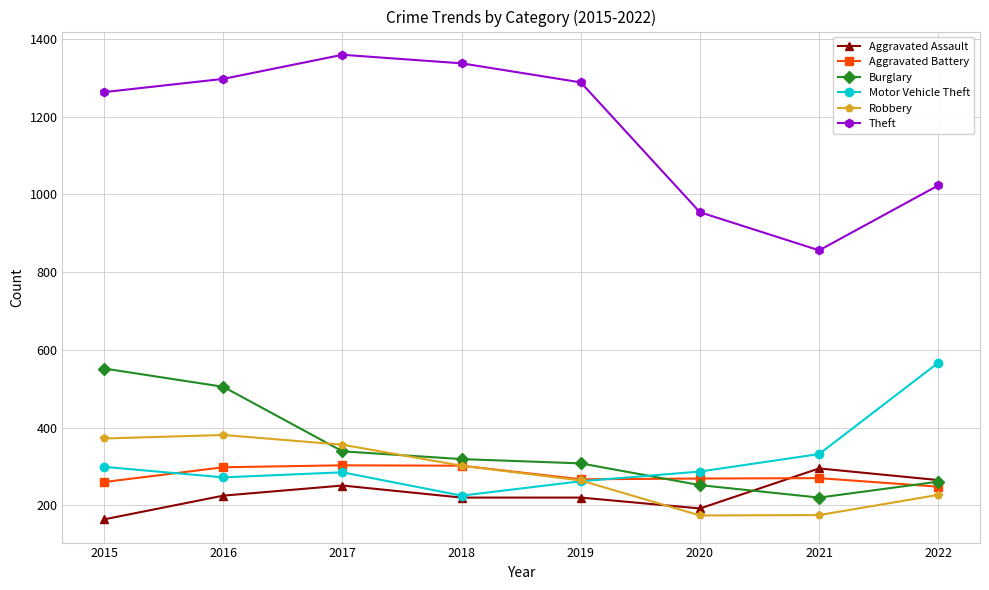

At which category does the chart reach its peak across all series?

2017